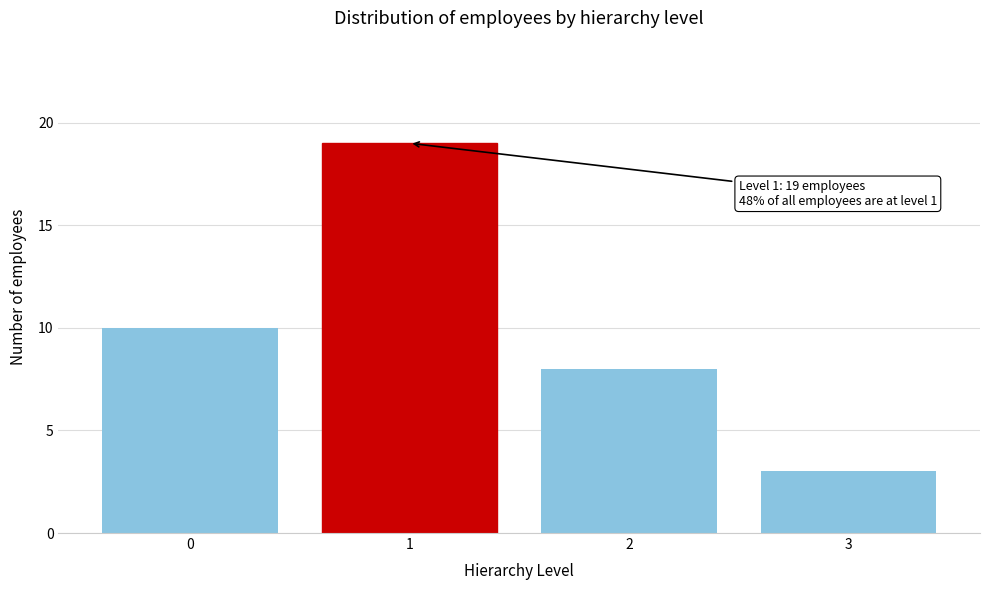

Reading right to left, transcribe all the data shown in this chart.

3=3	2=8	1=19	0=10